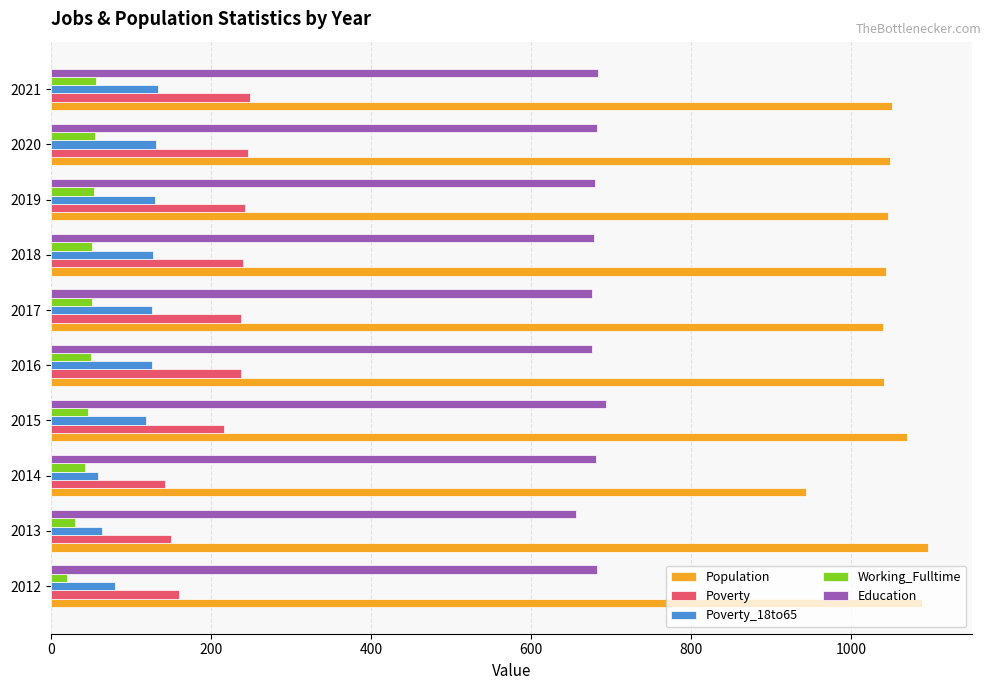

What is the spread (max minus min) of values at 2014?

900